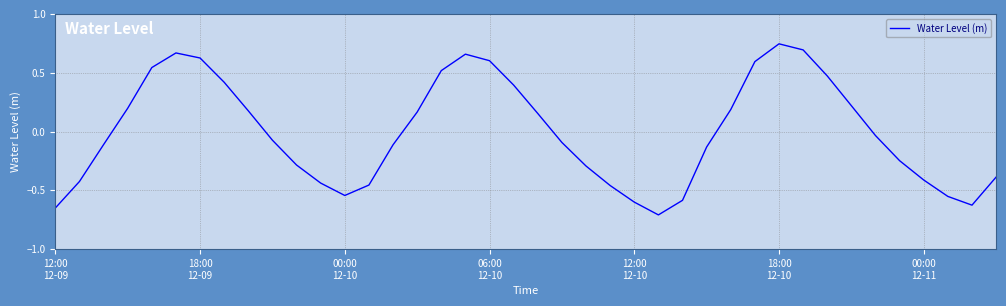

What is the difference between the maximum and minimum values?

1.5